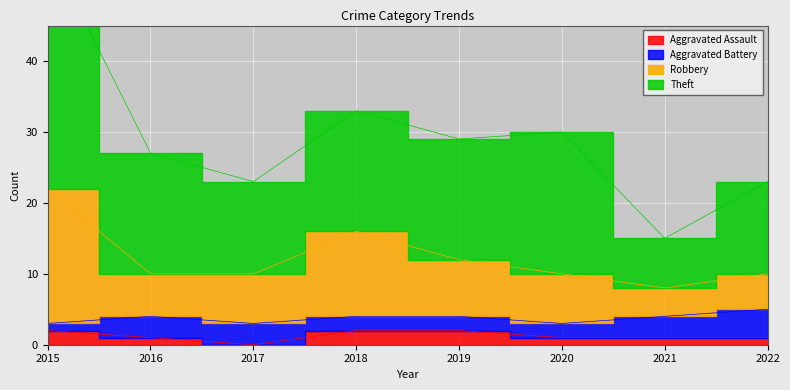

Where does the Robbery series first go above 10?

2015